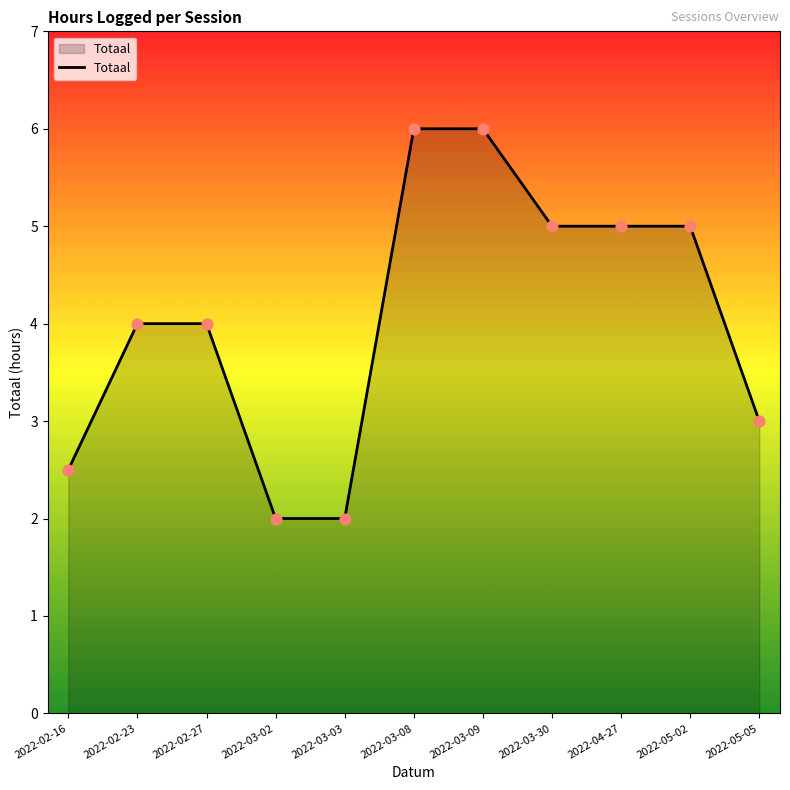

What is the change in value from 2022-03-03 to 2022-05-05?

+1.0